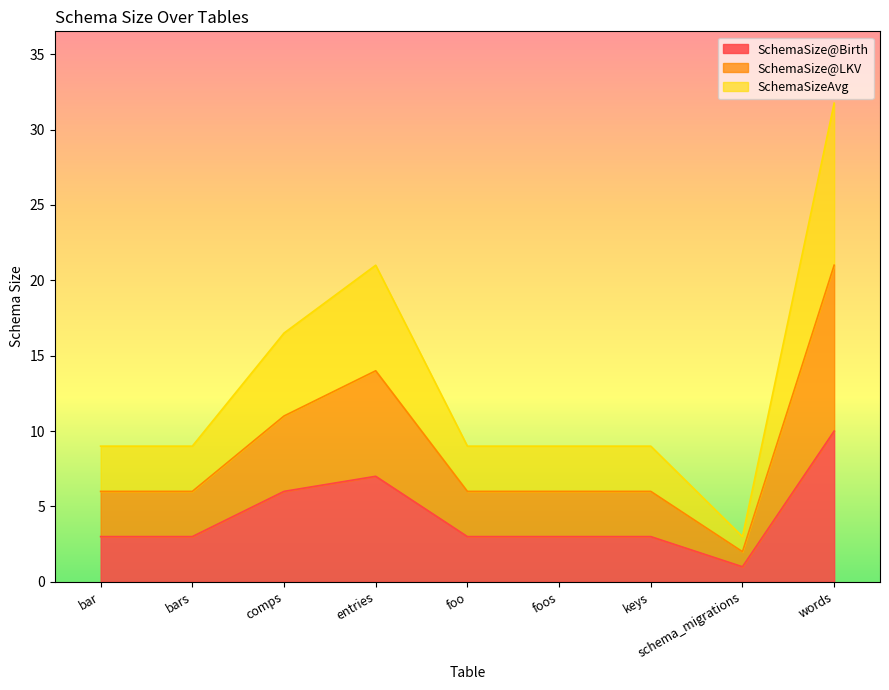

What position from the left is entries?

4